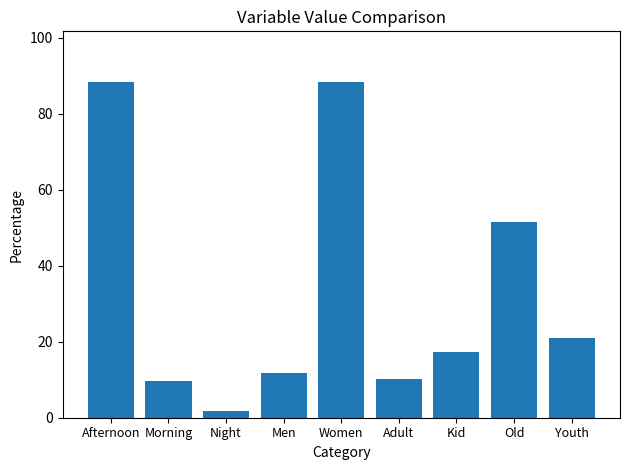

What is the maximum value shown in the chart?

88.4